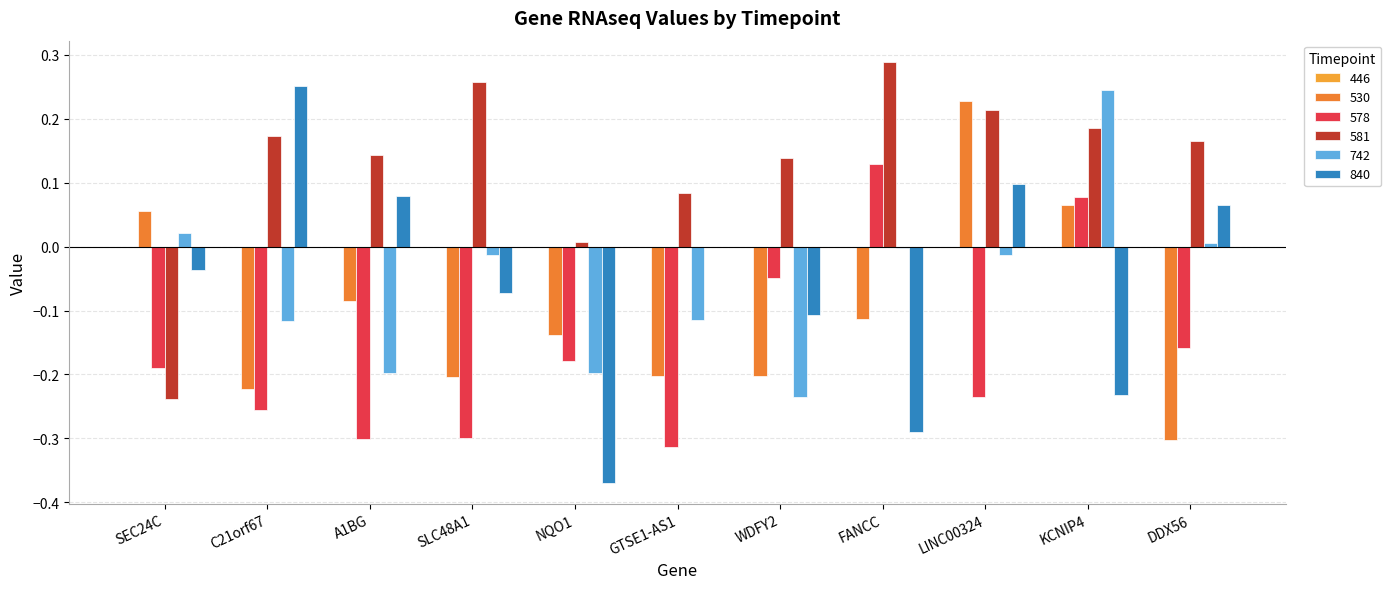

Reading left to right, what are all the values shown in this chart?

530: SEC24C=0.1	C21orf67=-0.2	A1BG=-0.1	SLC48A1=-0.2	NQO1=-0.1	GTSE1-AS1=-0.2	WDFY2=-0.2	FANCC=-0.1	LINC00324=0.2	KCNIP4=0.1	DDX56=-0.3
578: SEC24C=-0.2	C21orf67=-0.3	A1BG=-0.3	SLC48A1=-0.3	NQO1=-0.2	GTSE1-AS1=-0.3	WDFY2=-0.0	FANCC=0.1	LINC00324=-0.2	KCNIP4=0.1	DDX56=-0.2
581: SEC24C=-0.2	C21orf67=0.2	A1BG=0.1	SLC48A1=0.3	NQO1=0.0	GTSE1-AS1=0.1	WDFY2=0.1	FANCC=0.3	LINC00324=0.2	KCNIP4=0.2	DDX56=0.2
742: SEC24C=0.0	C21orf67=-0.1	A1BG=-0.2	SLC48A1=-0.0	NQO1=-0.2	GTSE1-AS1=-0.1	WDFY2=-0.2	FANCC=-0.0	LINC00324=-0.0	KCNIP4=0.2	DDX56=0.0
840: SEC24C=-0.0	C21orf67=0.3	A1BG=0.1	SLC48A1=-0.1	NQO1=-0.4	GTSE1-AS1=0.0	WDFY2=-0.1	FANCC=-0.3	LINC00324=0.1	KCNIP4=-0.2	DDX56=0.1